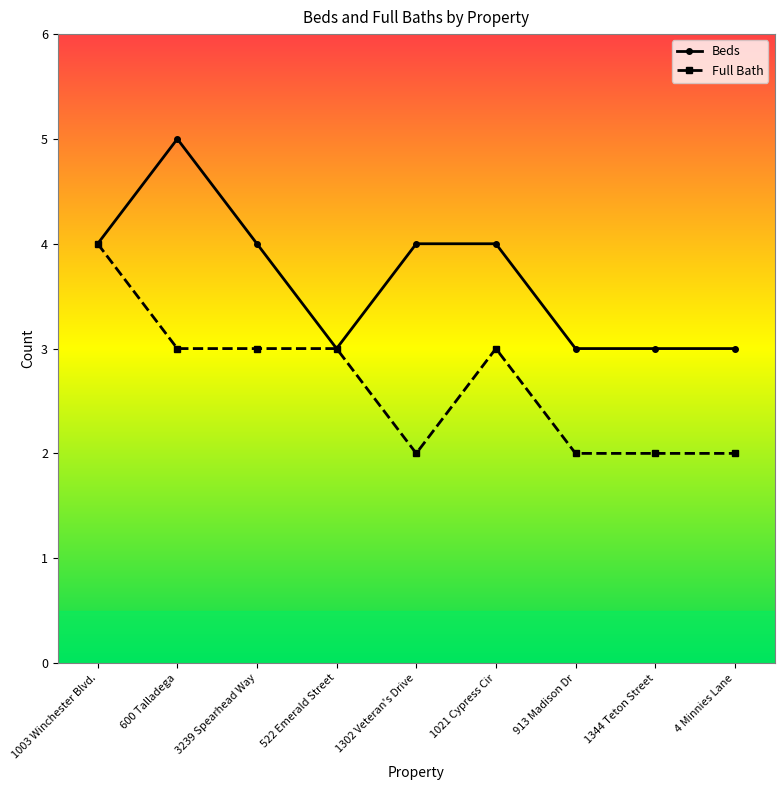

Is the value of Full Bath at 4 Minnies Lane greater than the value of Beds at 4 Minnies Lane?

No